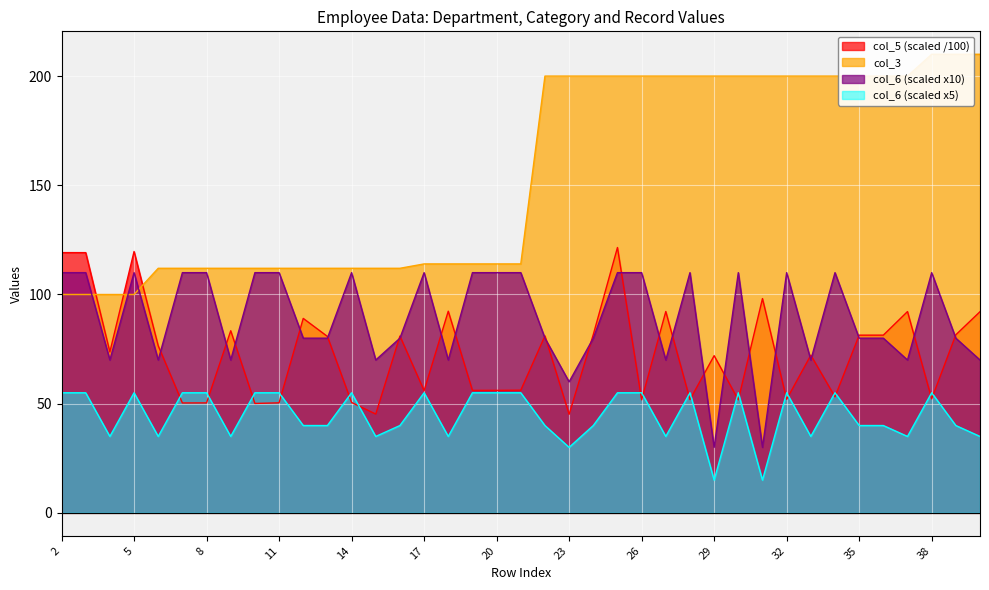

What is the sum of all col_5 values?

2861.3